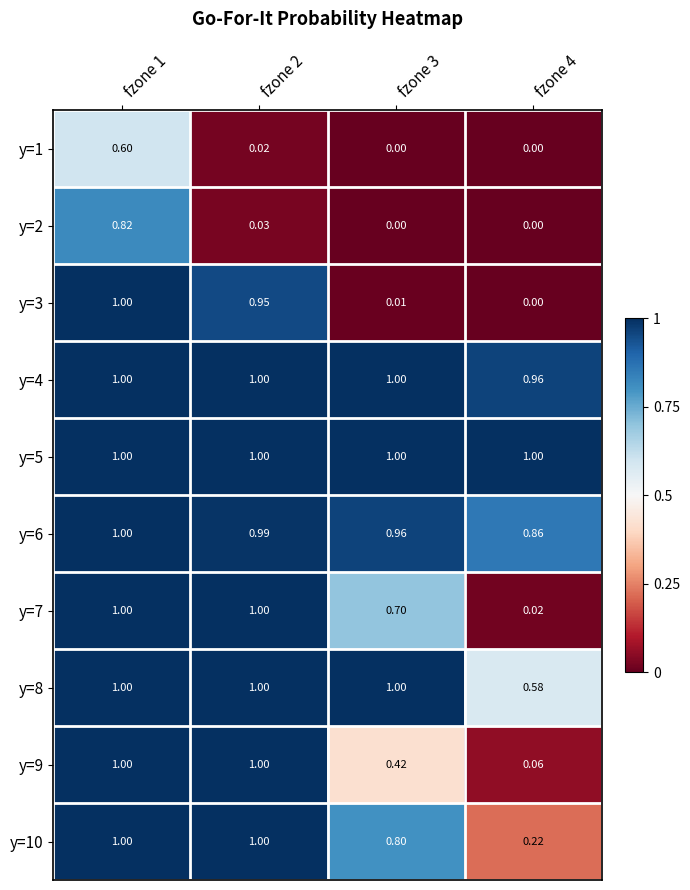

Is the value of y=1 at fzone 1 greater than the value of y=6 at fzone 2?

No